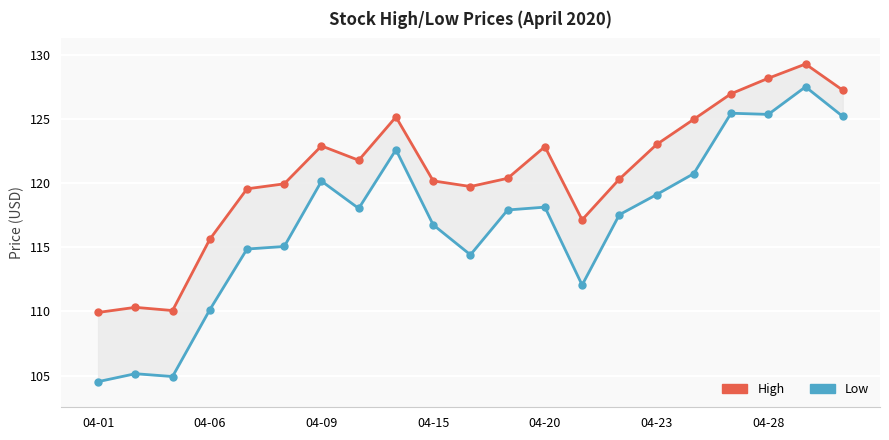

At 04-20, list the series in order from largest to smallest.

High, Low